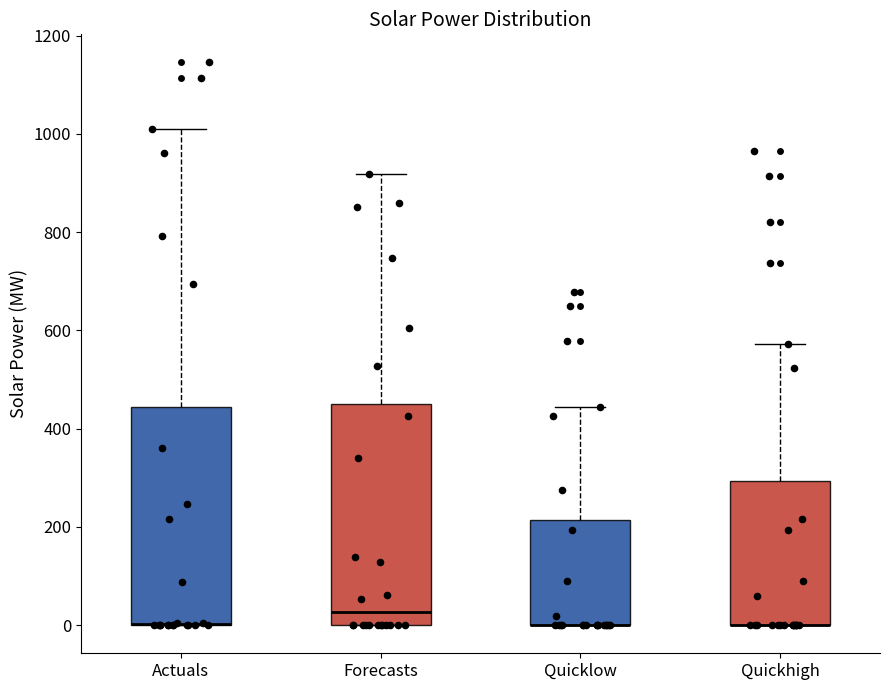

Reading left to right, read every box against the y-axis: the position of its median line, the range the box covers, and the ends of its whiskers. The values are not printed on the chart, so give them approximately, as read against the axis.

Actuals: median 0 (drawn on the box's lower edge), box 0 to 440, whiskers 0 to 1020
Forecasts: median 20, box 0 to 460, whiskers 0 to 920
Quicklow: median 0 (drawn on the box's lower edge), box 0 to 220, whiskers 0 to 440
Quickhigh: median 0 (drawn on the box's lower edge), box 0 to 300, whiskers 0 to 580